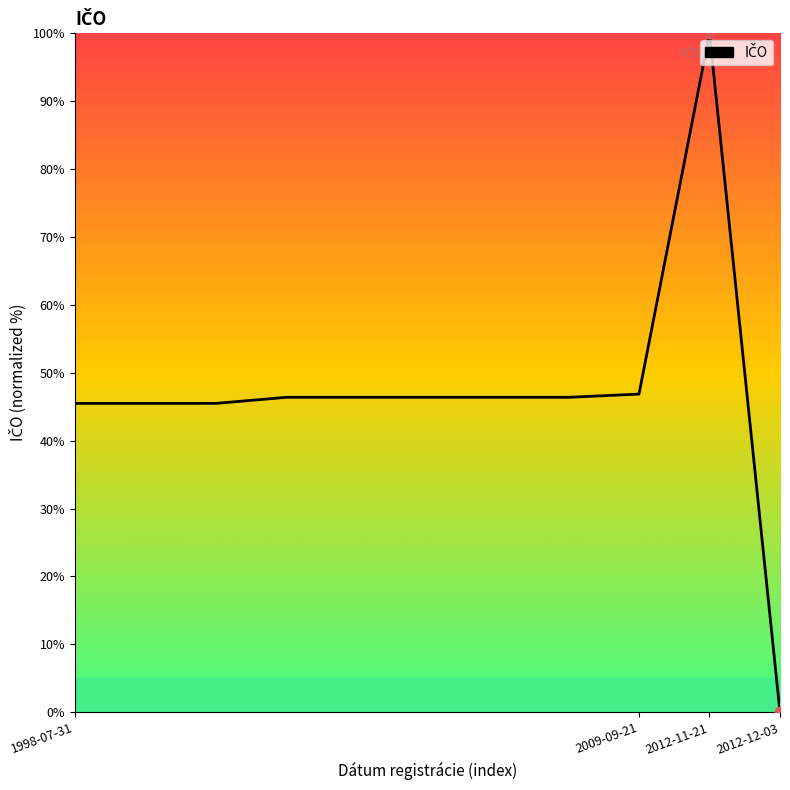

What is the difference between the maximum and minimum values?

100.0